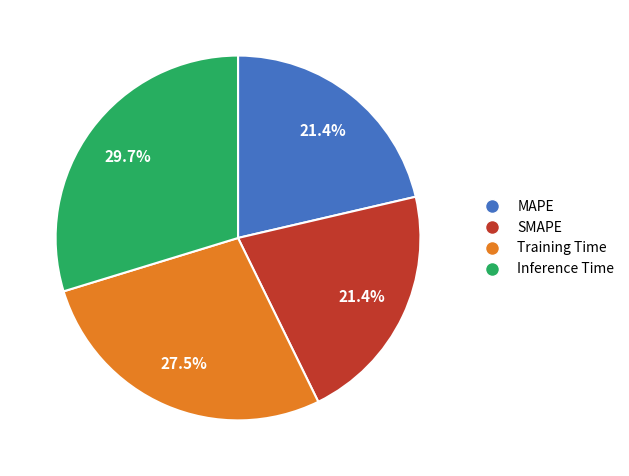

Do MAPE and SMAPE together represent more than half of the pie?

No